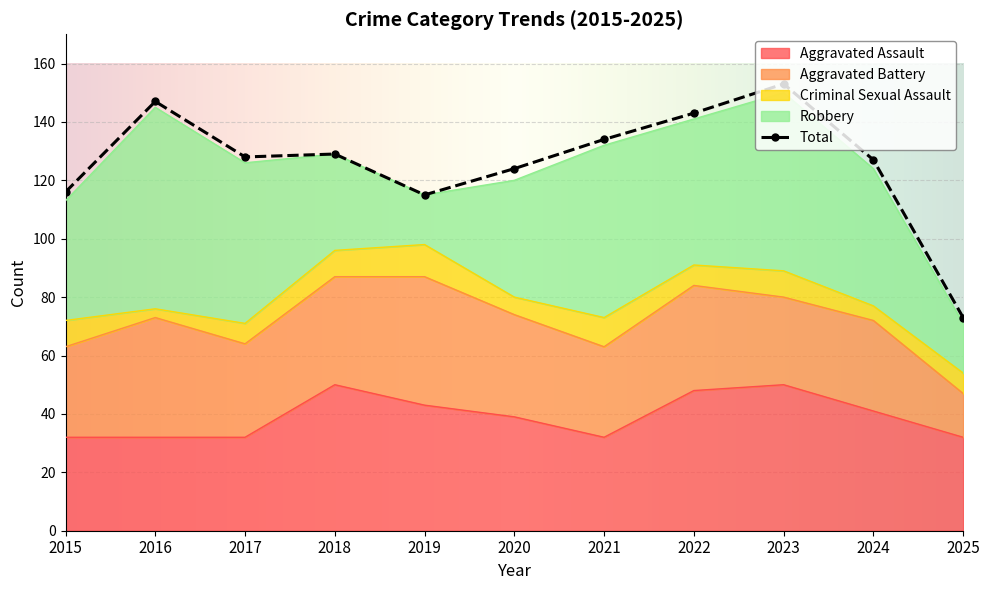

Read the Aggravated Battery value at 2020.

35